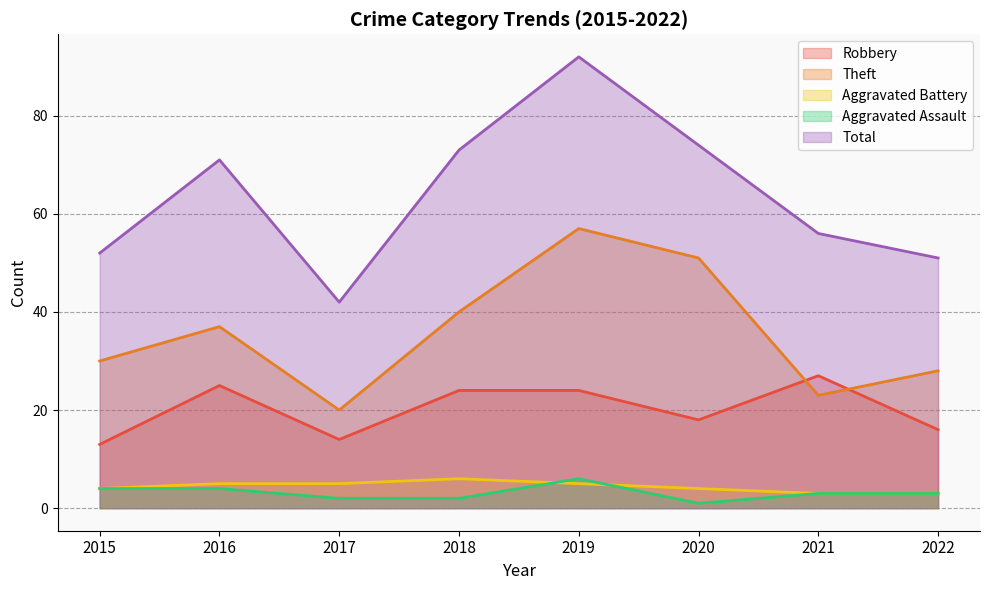

True or false: Aggravated Battery and Theft intersect in this chart.

False